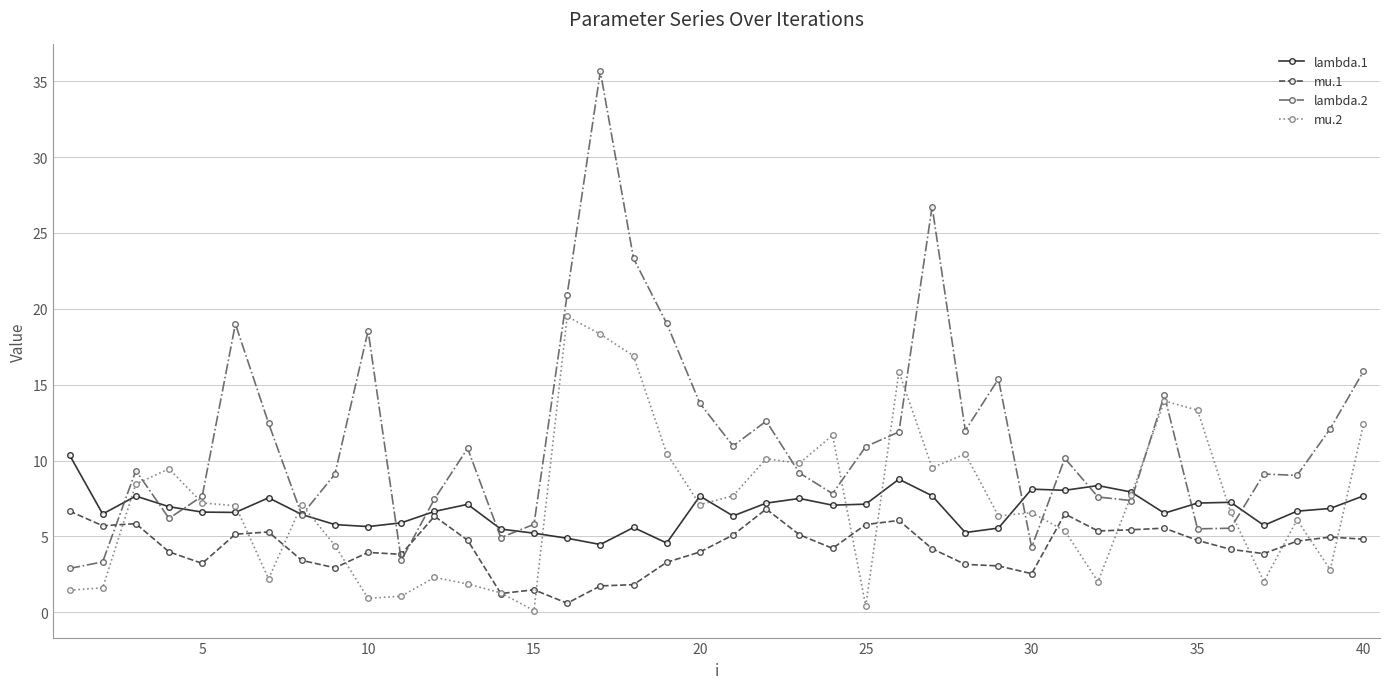

What is the maximum value for mu.1?

6.8